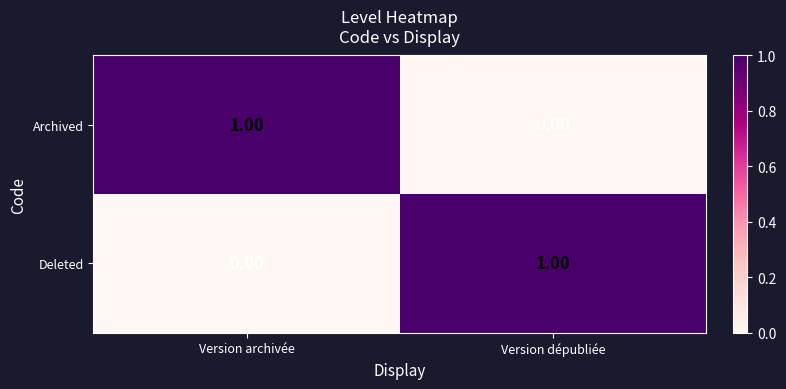

At which label does Deleted reach its minimum?

Version archivée